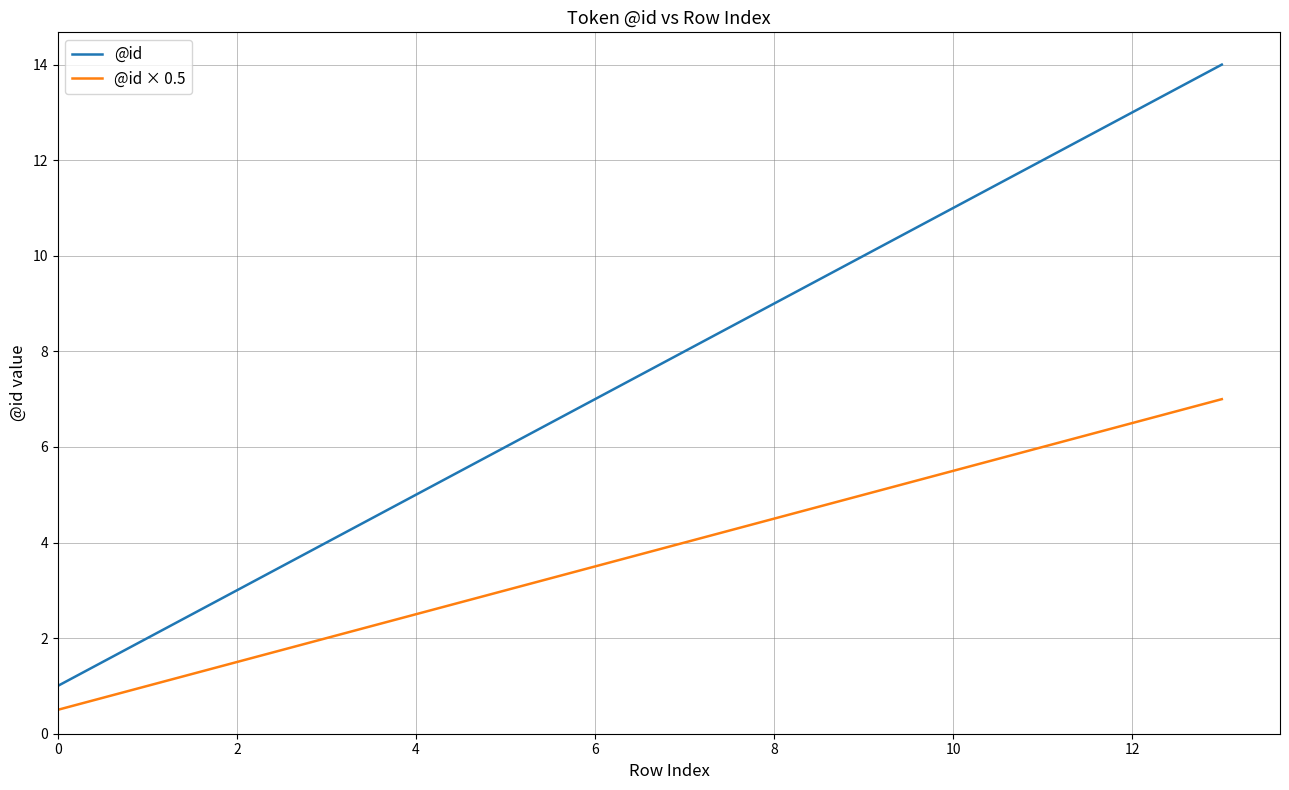

True or false: @id × 0.5 has more than 1 interior local peaks.

False